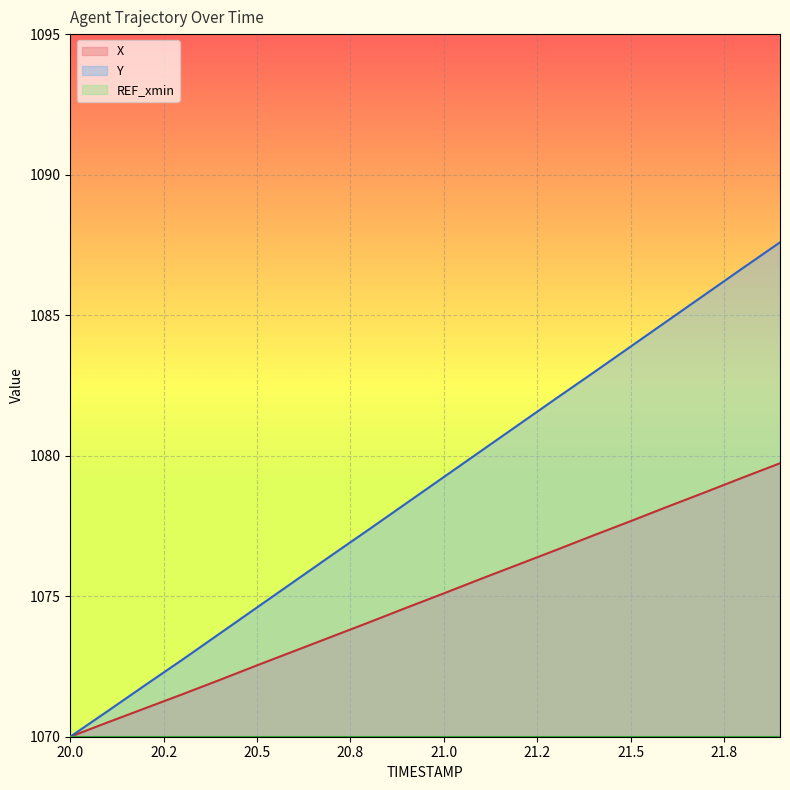

Which category has the lowest value in the Y series?

20.0